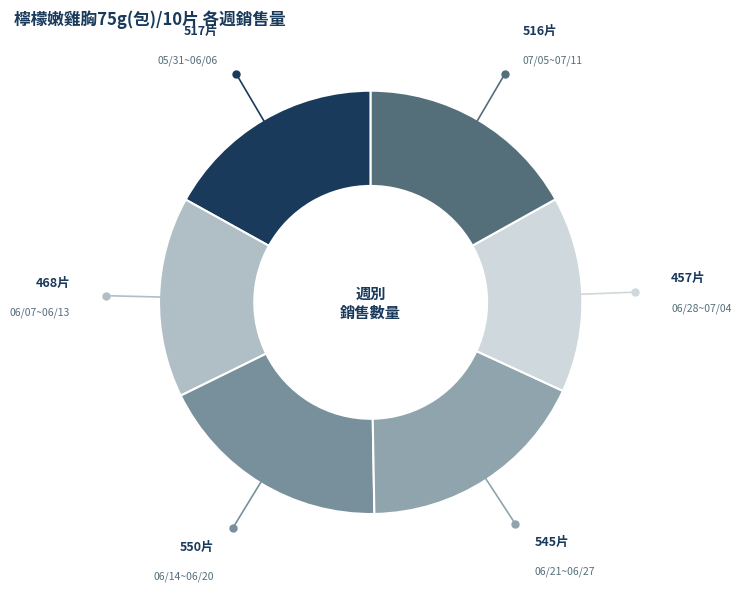

How many segments does this pie chart have?

6